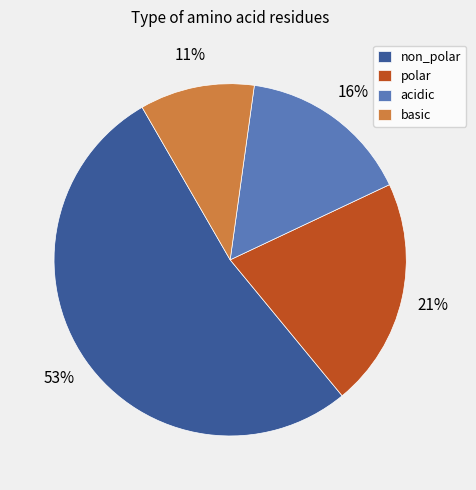

True or false: acidic accounts for 25% of the total.

False